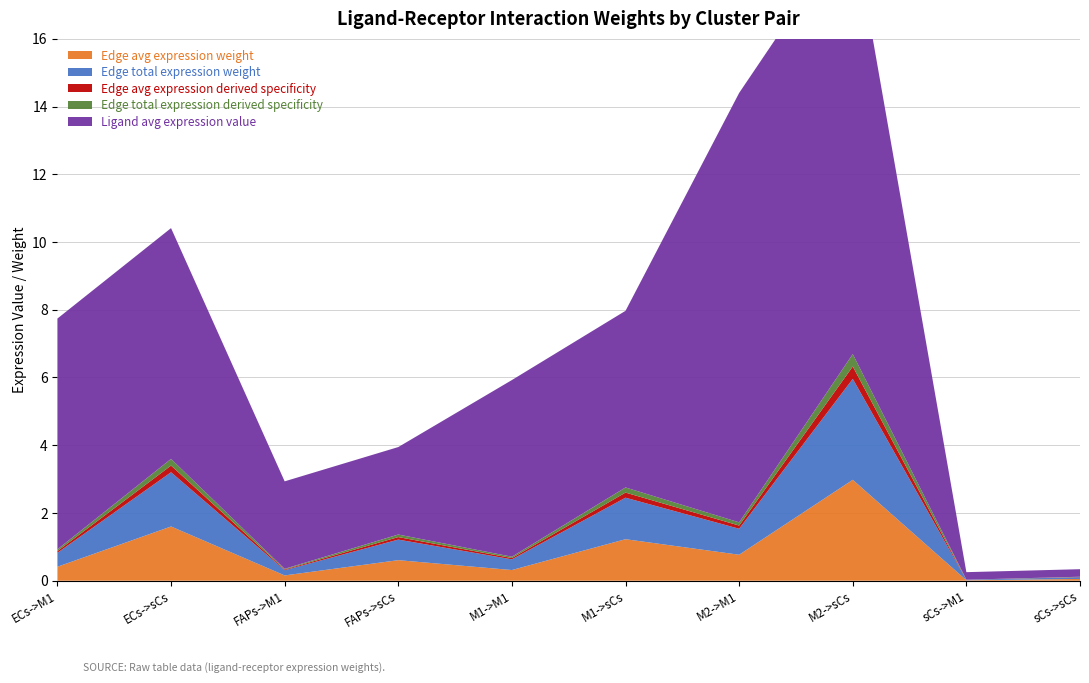

Reading right to left, list all the values displayed in this chart.

Edge avg expression weight: sCs->sCs=0.1	sCs->M1=0.0	M2->sCs=3.0	M2->M1=0.8	M1->sCs=1.2	M1->M1=0.3	FAPs->sCs=0.6	FAPs->M1=0.2	ECs->sCs=1.6	ECs->M1=0.4
Edge total expression weight: sCs->sCs=0.1	sCs->M1=0.0	M2->sCs=3.0	M2->M1=0.8	M1->sCs=1.2	M1->M1=0.3	FAPs->sCs=0.6	FAPs->M1=0.2	ECs->sCs=1.6	ECs->M1=0.4
Edge avg expression derived specificity: sCs->sCs=0.0	sCs->M1=0.0	M2->sCs=0.4	M2->M1=0.1	M1->sCs=0.2	M1->M1=0.0	FAPs->sCs=0.1	FAPs->M1=0.0	ECs->sCs=0.2	ECs->M1=0.1
Edge total expression derived specificity: sCs->sCs=0.0	sCs->M1=0.0	M2->sCs=0.4	M2->M1=0.1	M1->sCs=0.2	M1->M1=0.0	FAPs->sCs=0.1	FAPs->M1=0.0	ECs->sCs=0.2	ECs->M1=0.1
Ligand avg expression value: sCs->sCs=0.2	sCs->M1=0.2	M2->sCs=12.7	M2->M1=12.7	M1->sCs=5.2	M1->M1=5.2	FAPs->sCs=2.6	FAPs->M1=2.6	ECs->sCs=6.8	ECs->M1=6.8